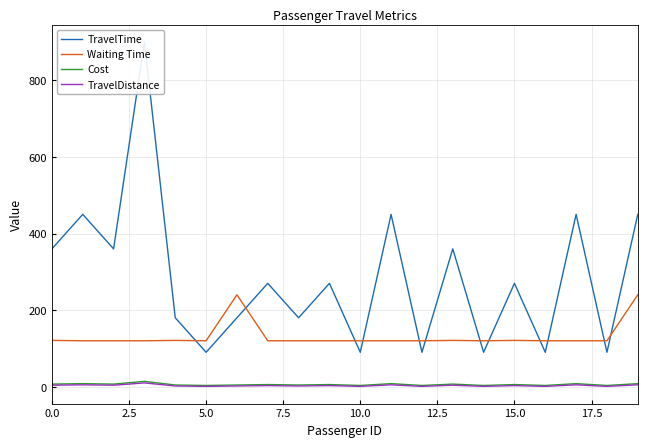

Is this an area chart (filled region under the line)?

No